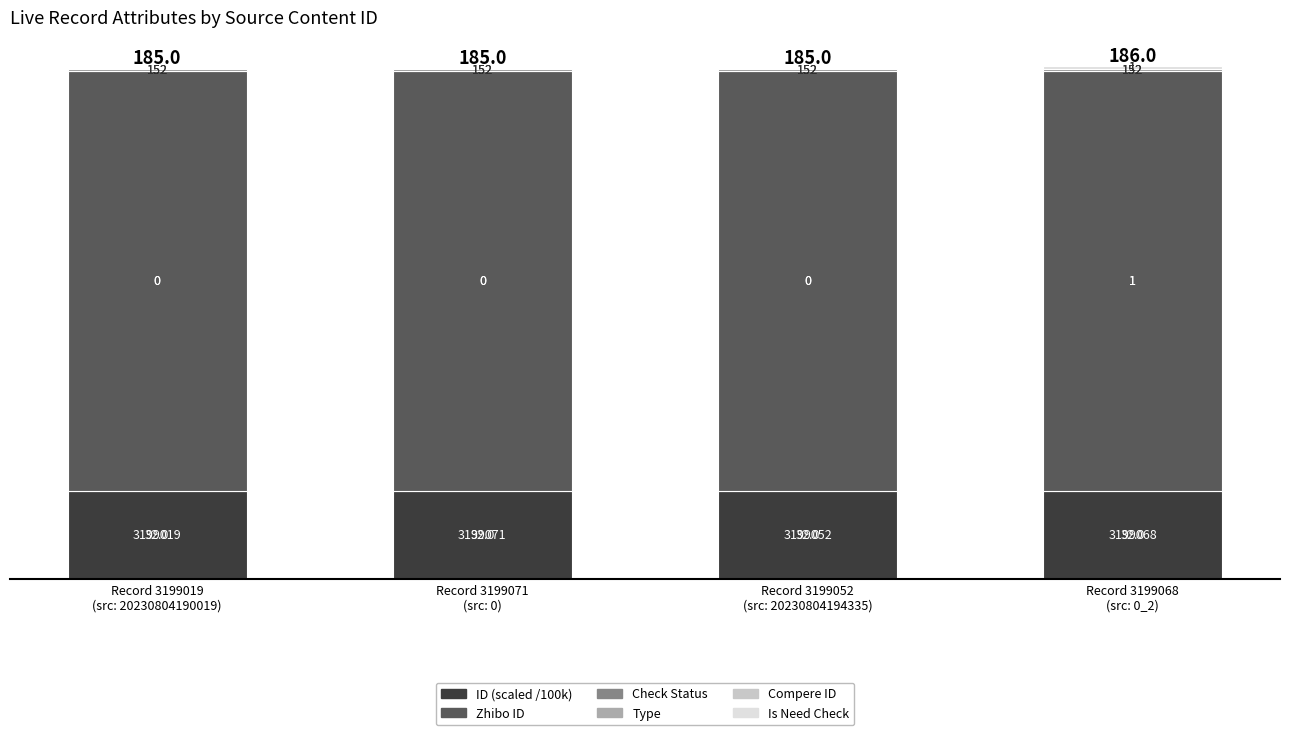

How many ID (scaled /100k) values are between 31 and 32?

4